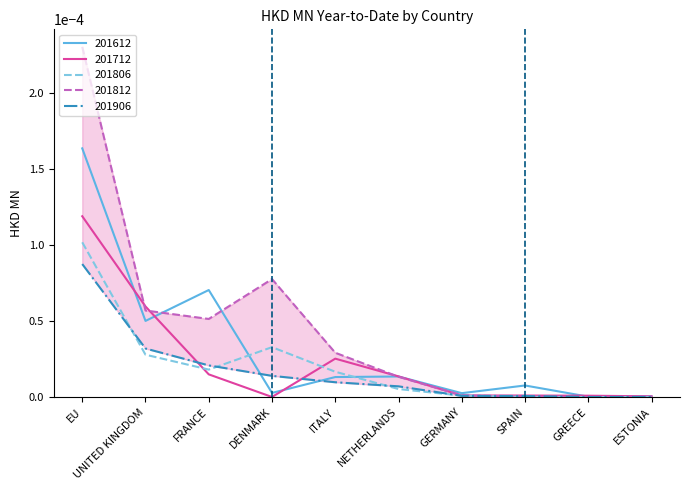

At which category does 201806 reach its first local valley?

FRANCE